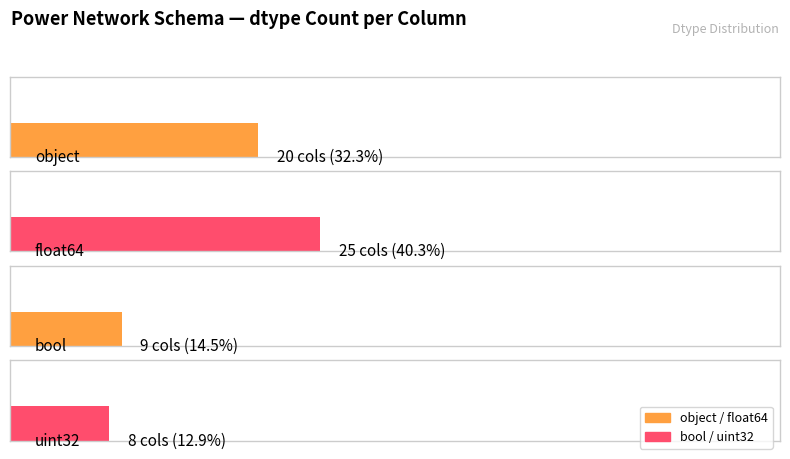

What is the difference between the maximum and second lowest values?

16